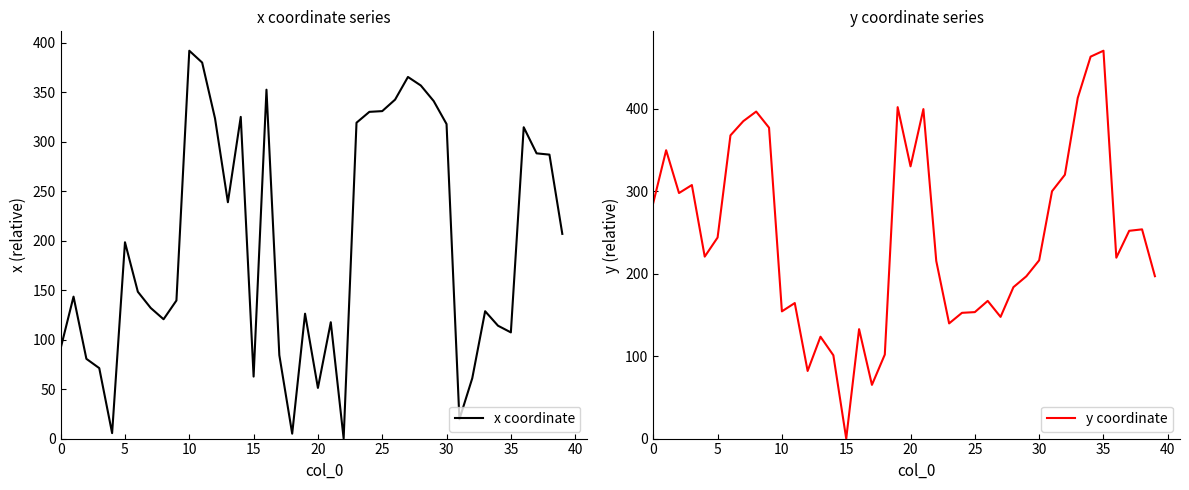

Where is x coordinate nearest to the value 196?

5